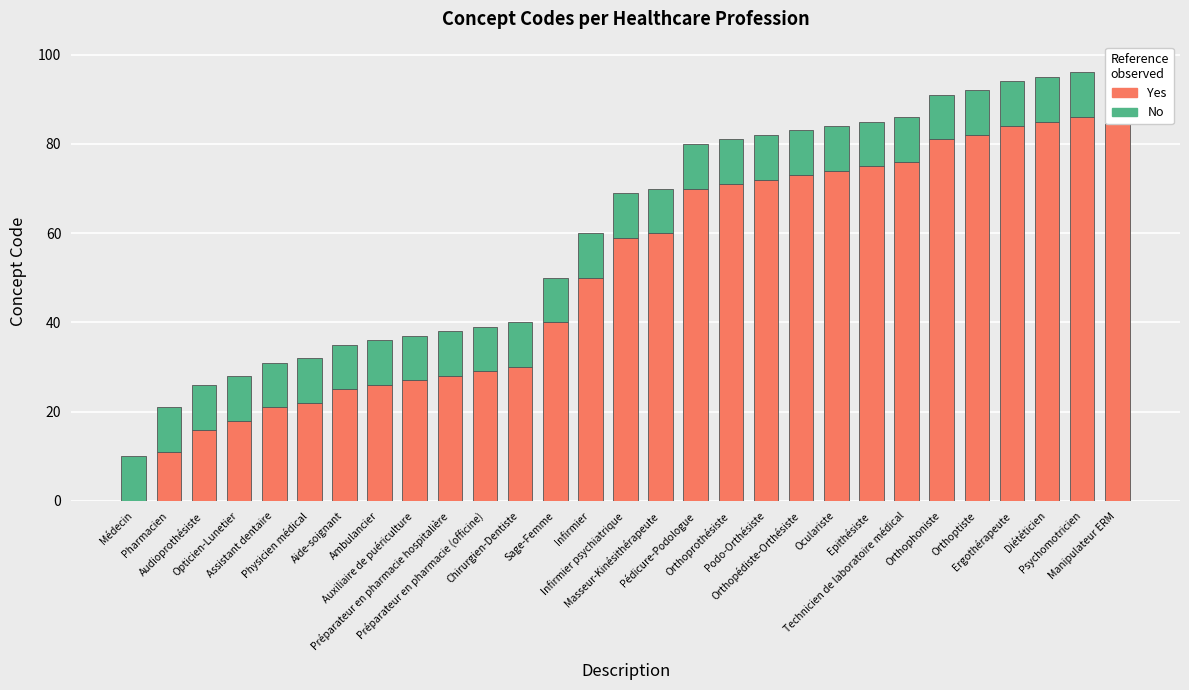

Which series has the widest spread of values?

Yes